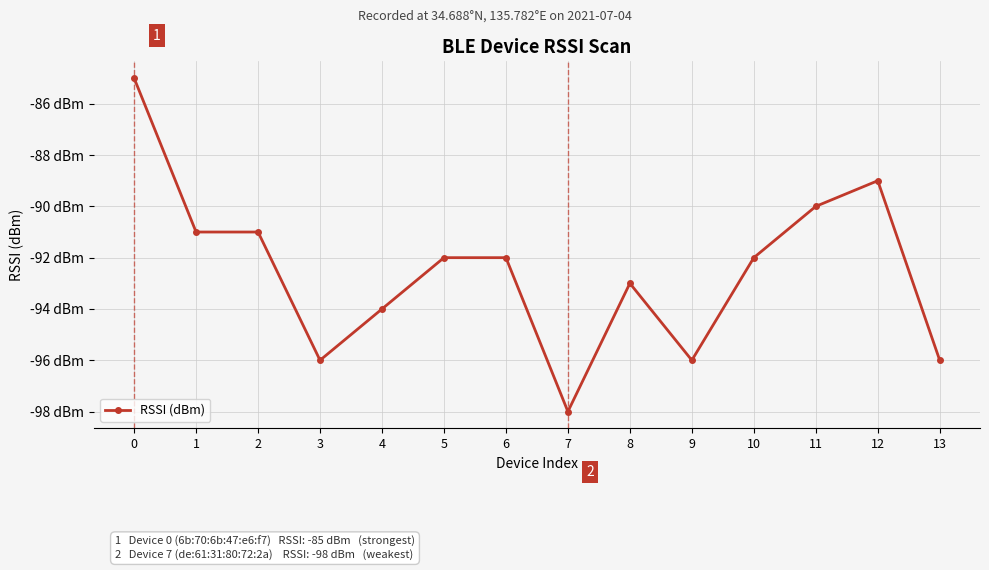

What is the greatest value displayed?

-85